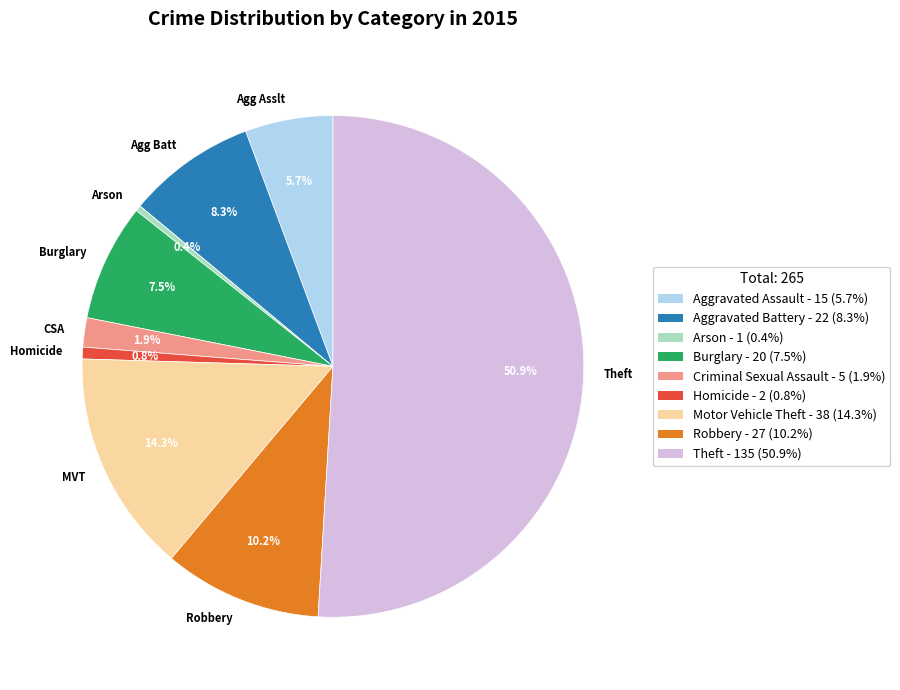

Is Agg Batt the majority of the pie?

No